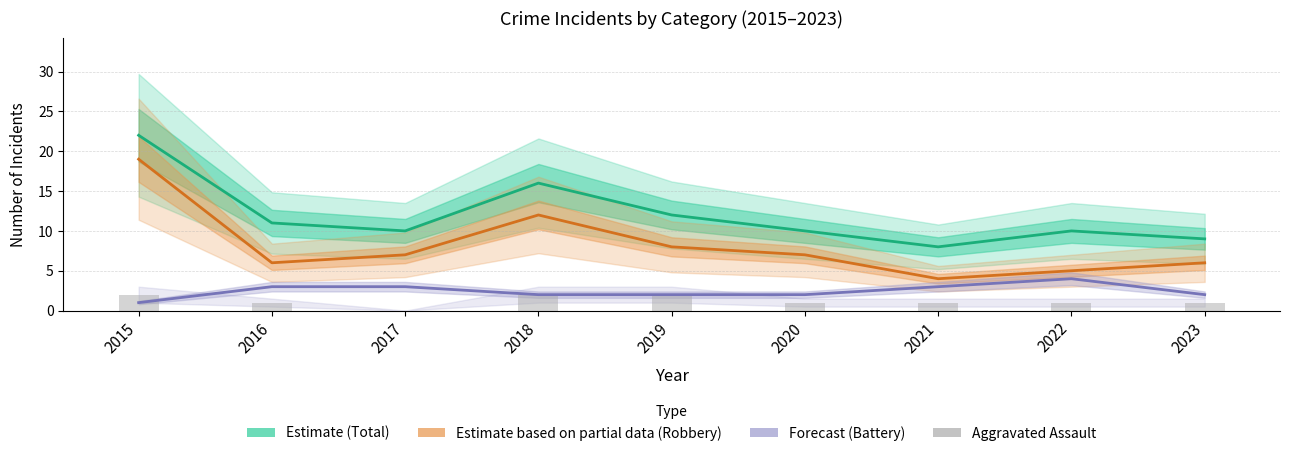

What is the average value of the Total (Estimate) series?

12